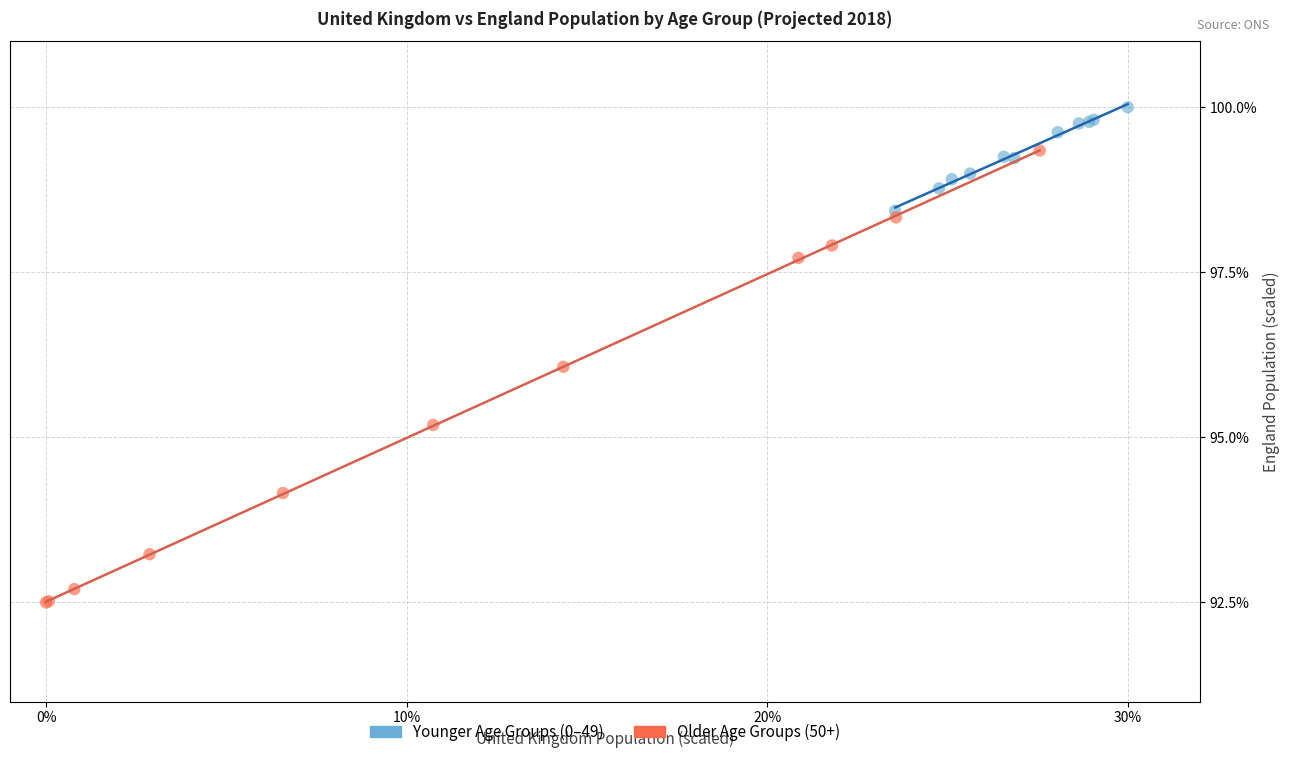

Which series reaches the maximum Y coordinate?

Younger Age Groups (0–49)